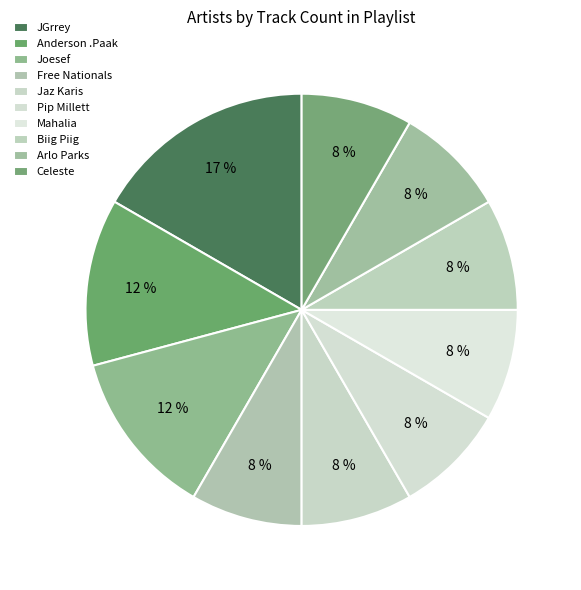

Between Joesef and Arlo Parks, which is larger?

Joesef